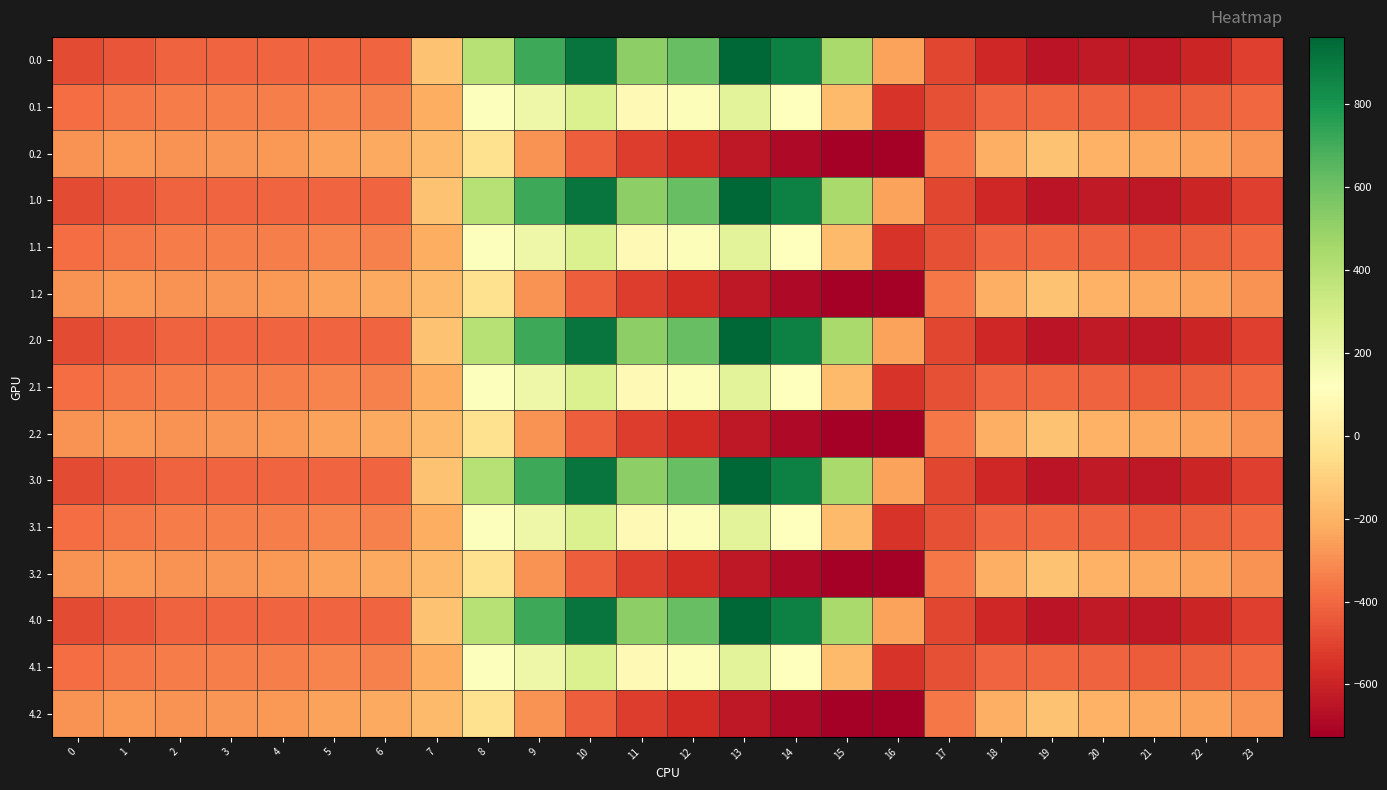

What is the minimum value shown in the chart?

-726.6